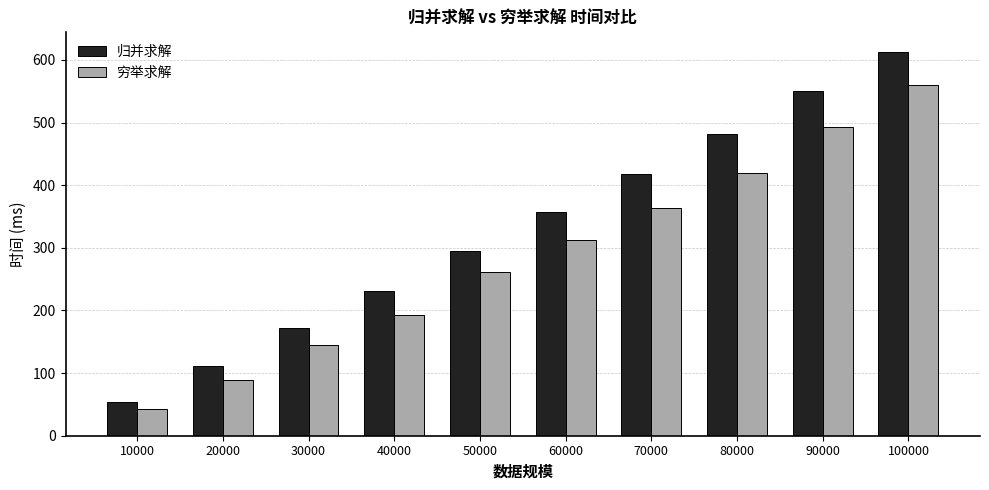

What is the average value of the 归并求解 series?

328.3